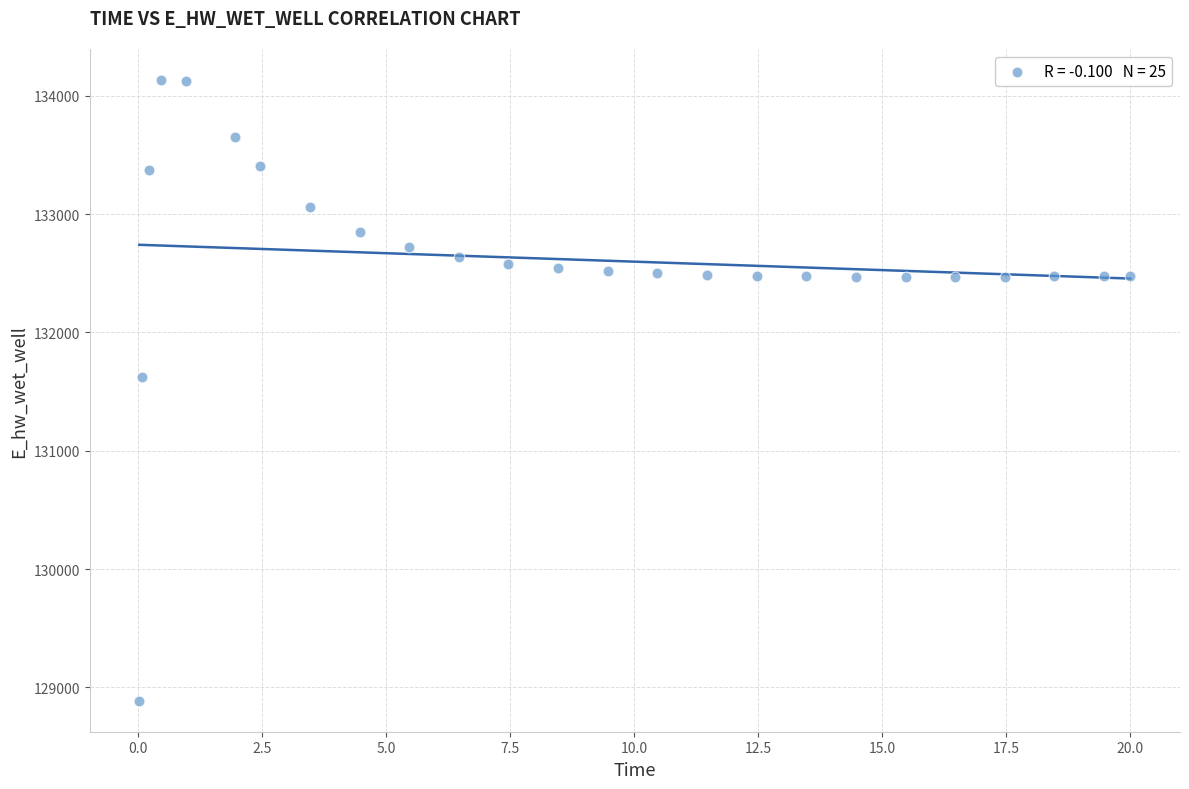

What Y value in the scatter plot is closest to 131510?

131623.8